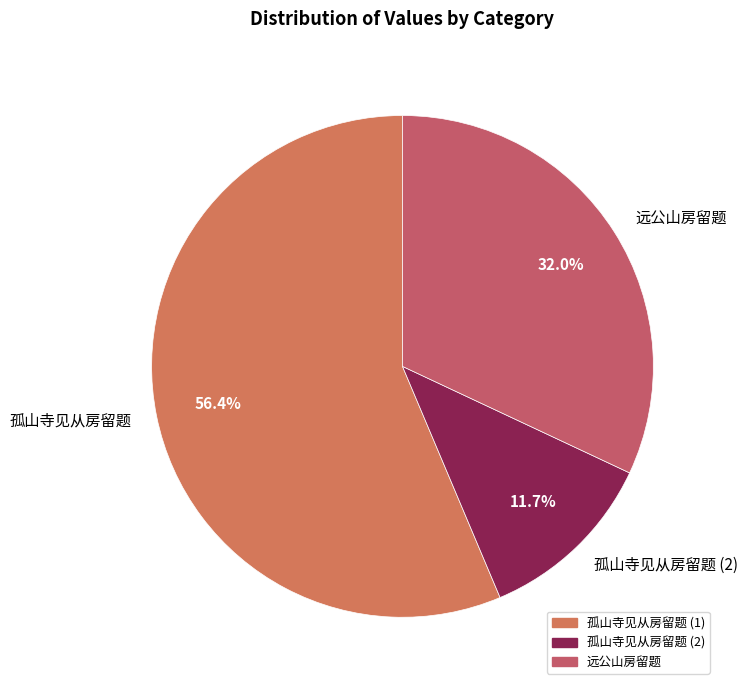

Does 孤山寺见从房留题 account for over 50% of the chart?

Yes